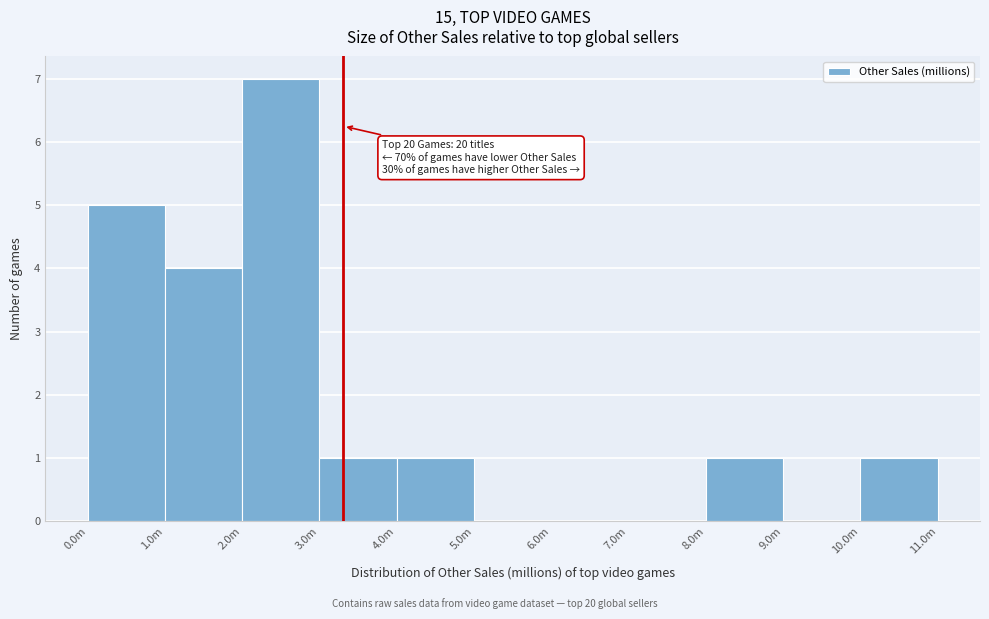

Reading left to right, list all the values displayed in this chart.

0.0m=5	1.0m=4	2.0m=7	3.0m=1	4.0m=1	5.0m=0	6.0m=0	7.0m=0	8.0m=1	9.0m=0	10.0m=1